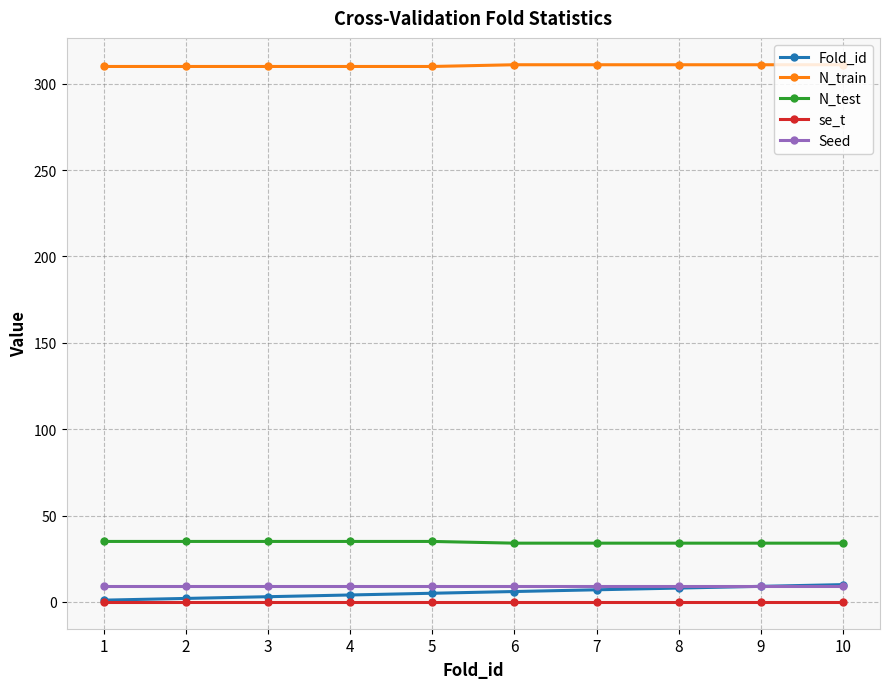

Which series has the widest spread of values?

Fold_id